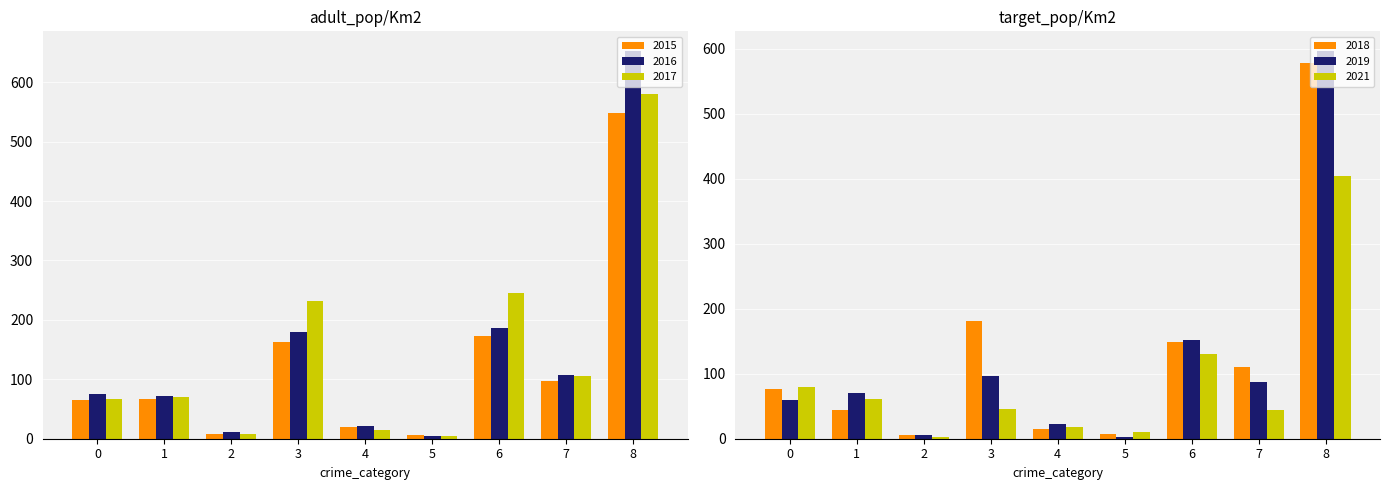

At which label does 2021 reach its minimum?

2